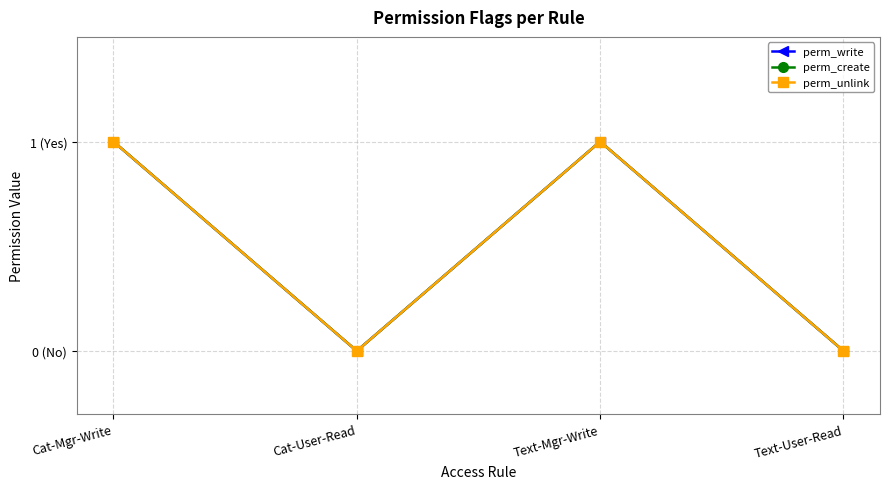

True or false: perm_write and perm_create intersect in this chart.

False